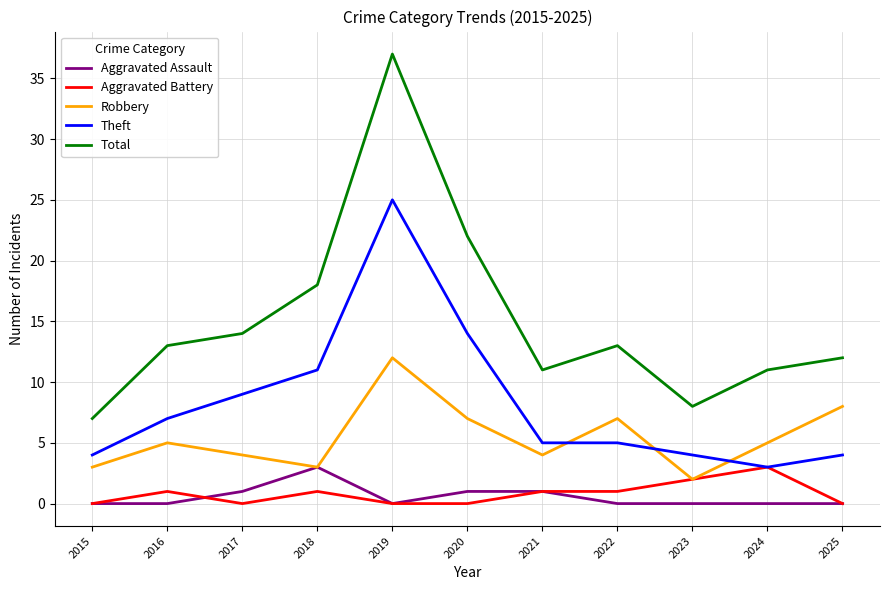

How many Robbery values are between 3 and 7?

8